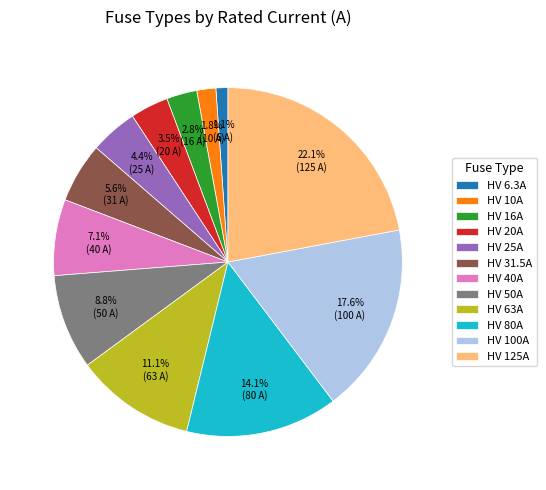

What is the ratio of the value at HV 25A to the value at HV 31.5A?

0.8